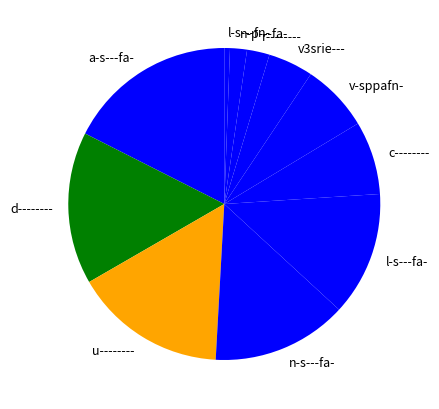

Is the sum of v-sppafn- and c-------- greater than half?

No